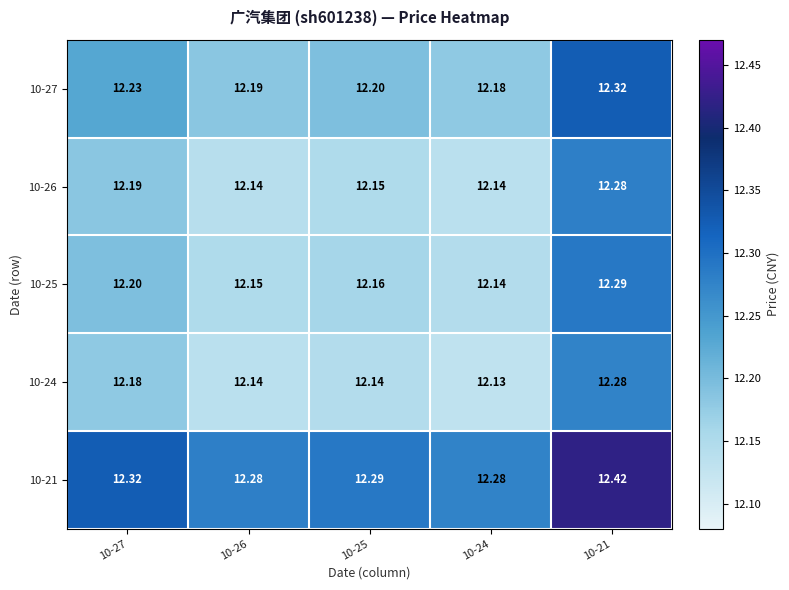

Is the value of 10-24 at 10-21 greater than the value of 10-25 at 10-25?

Yes